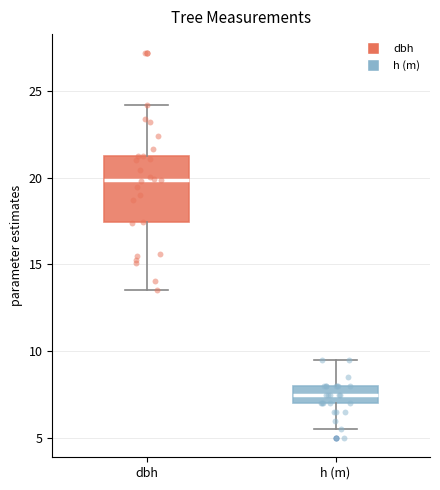

Which box's median line is the highest?

dbh